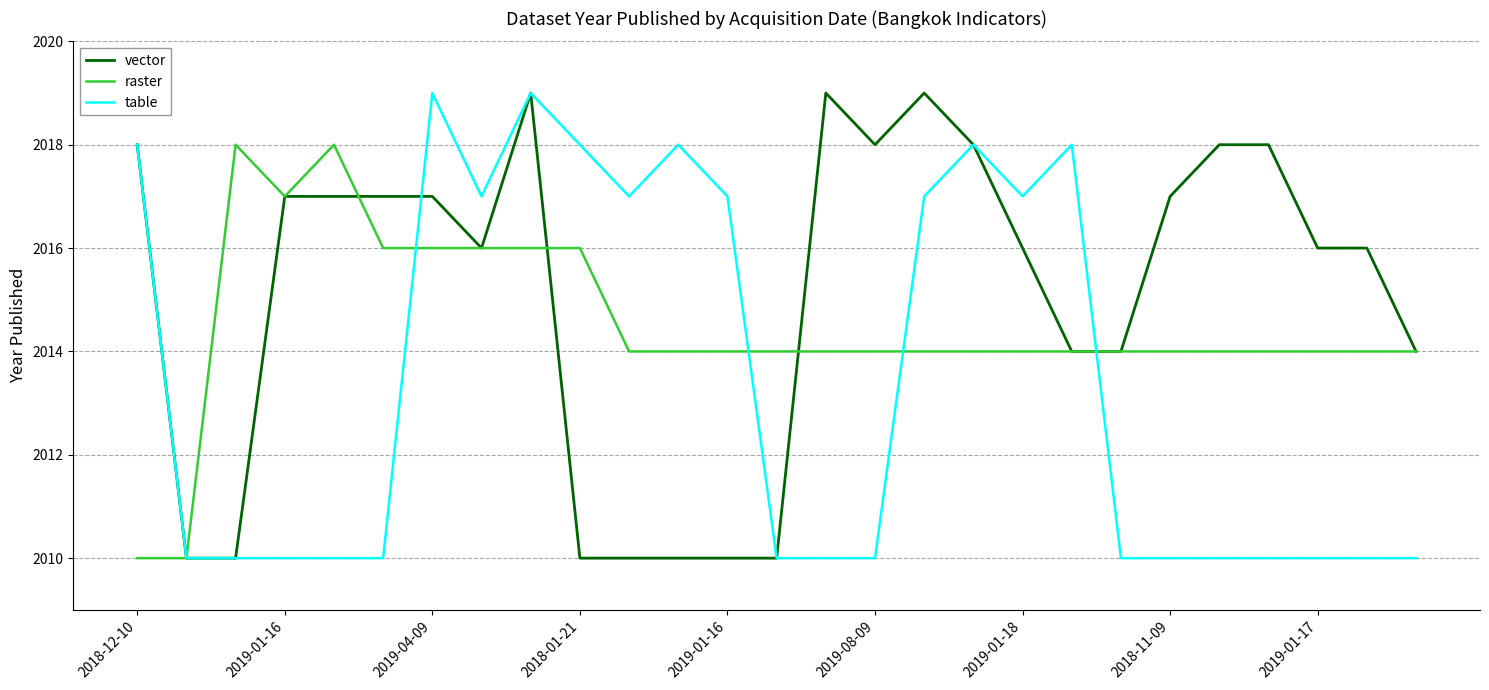

Rank the series by their average value, from lowest to highest.

table, raster, vector